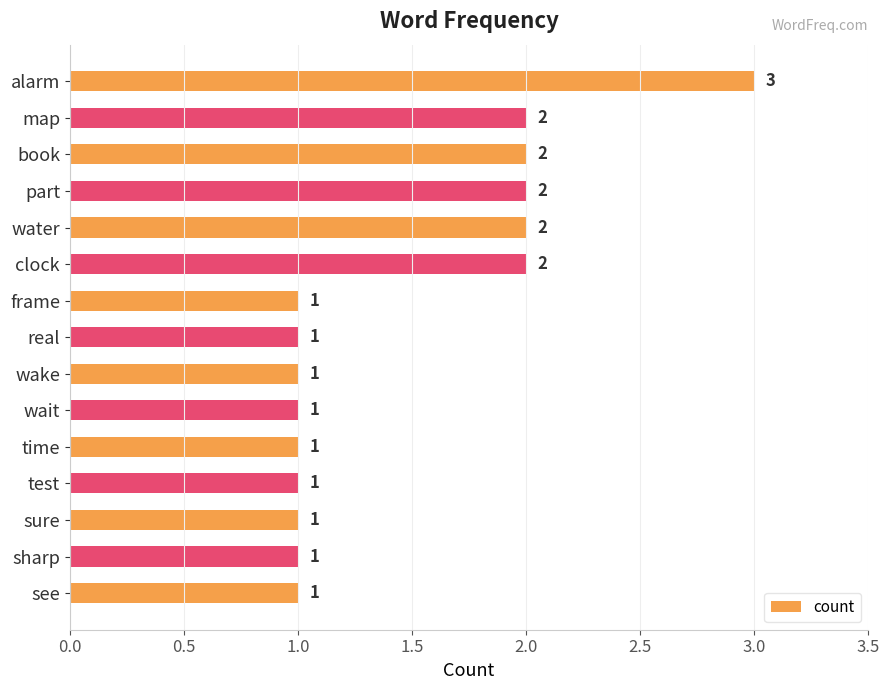

The value at clock is 1. True or false?

False